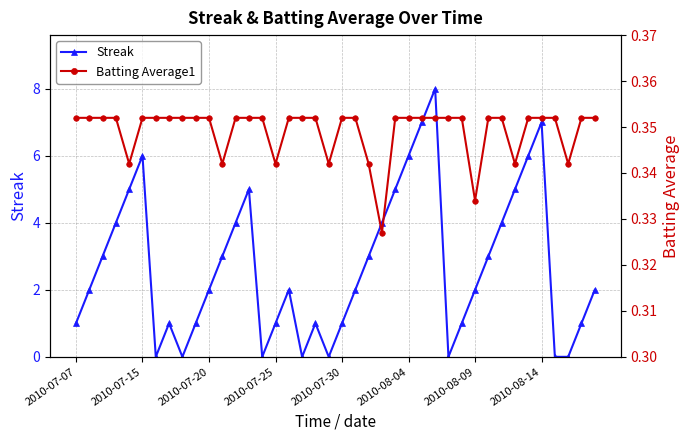

Where is the first local maximum for Streak?

2010-07-15